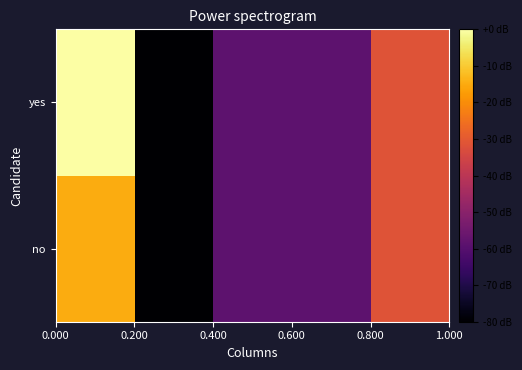

Count the number of data series in this chart.

2